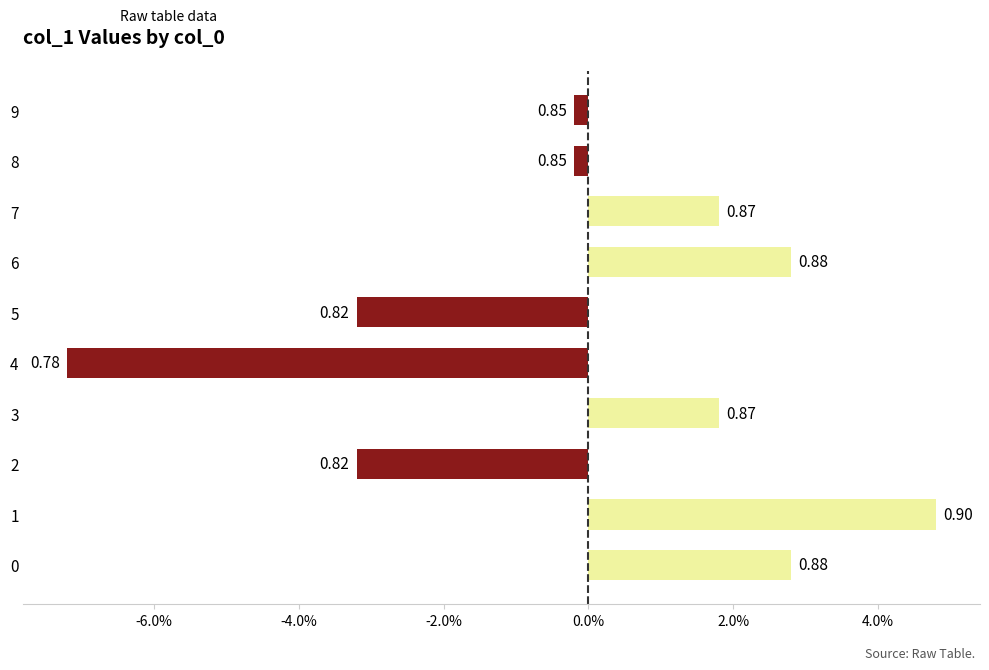

Does the chart contain any negative values?

Yes